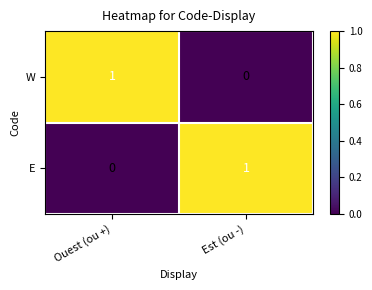

At which label does E reach its minimum?

Ouest (ou +)